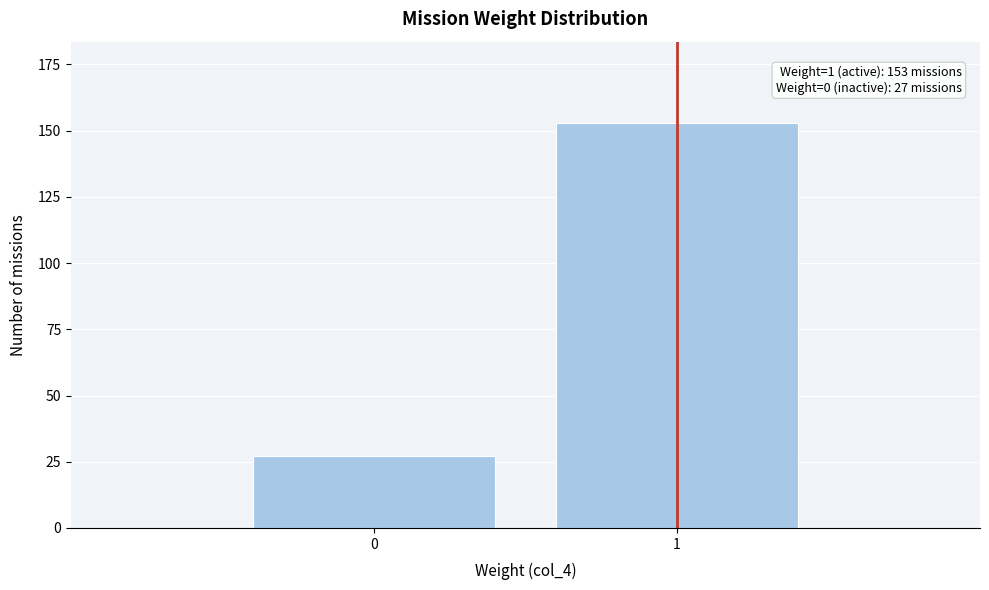

Reading left to right, list all the values displayed in this chart.

27	153